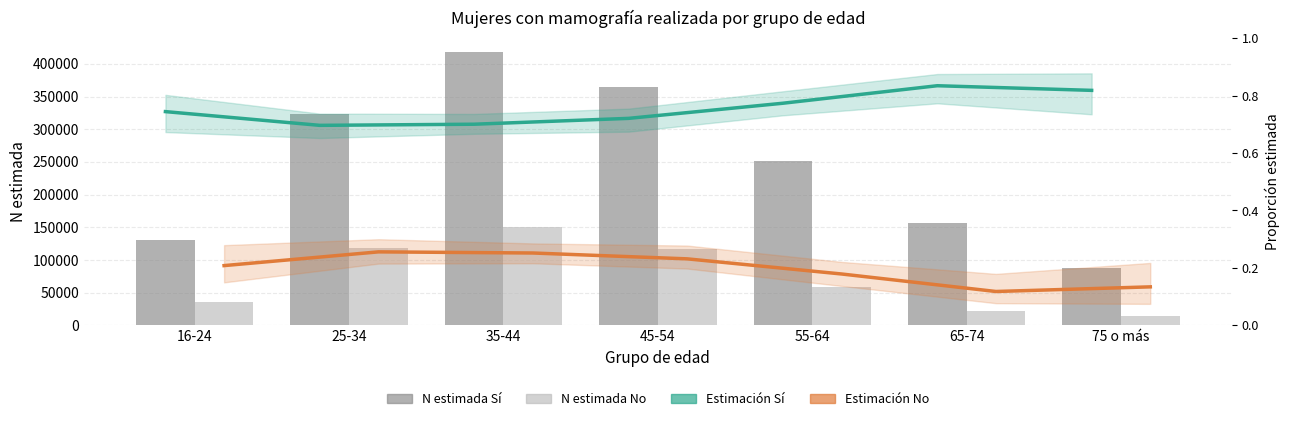

At which label does Estimación Sí first exceed 327005?

16-24